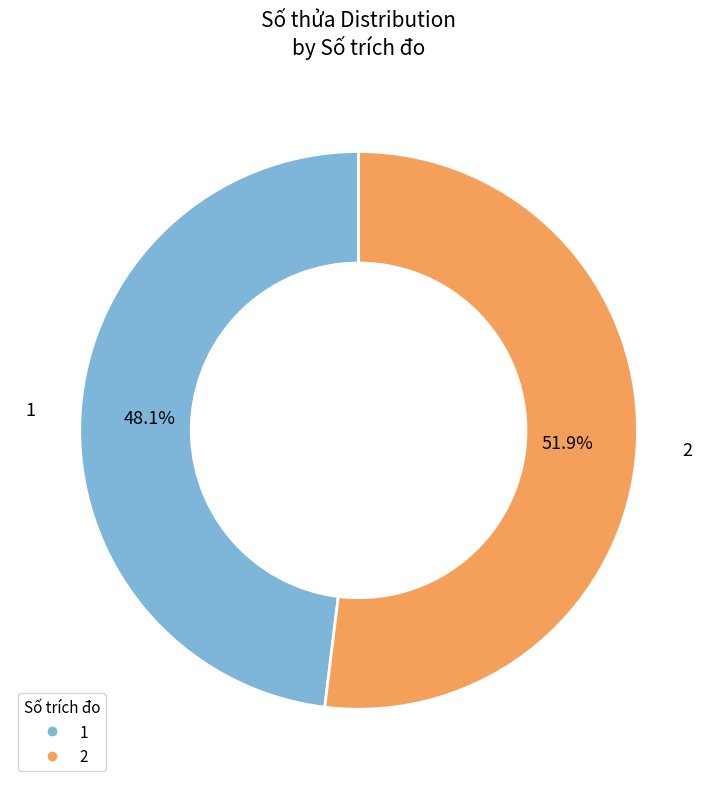

To the nearest percent, what is the difference between the 1 and 2 slice percentages?

4%